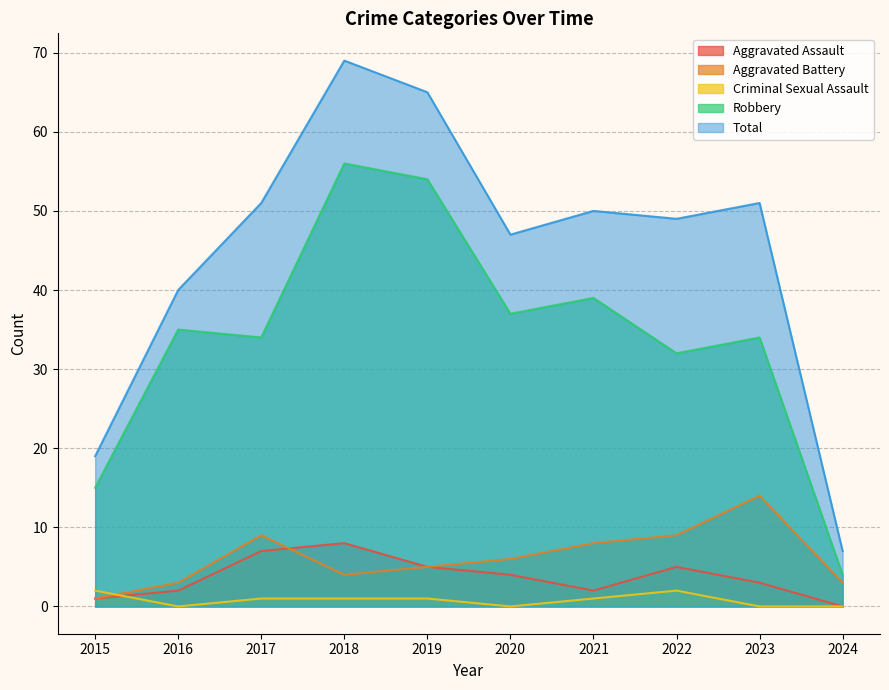

Which series has the largest range (max minus min)?

Total